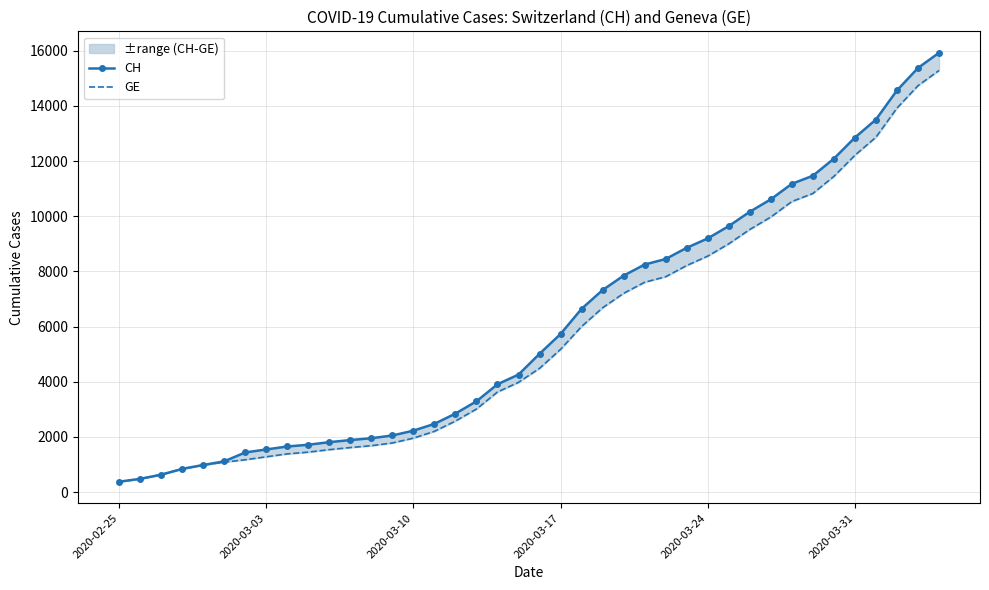

True or false: CH and GE cross at least once.

False